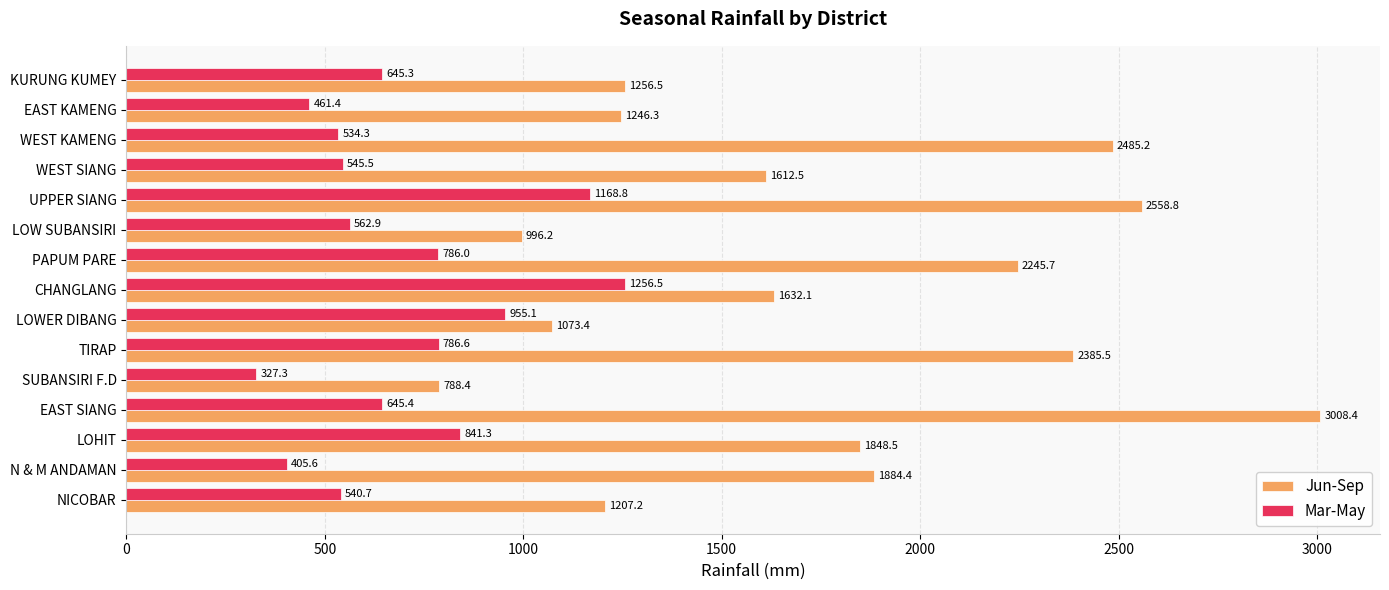

Which series has the largest total across all categories?

Jun-Sep